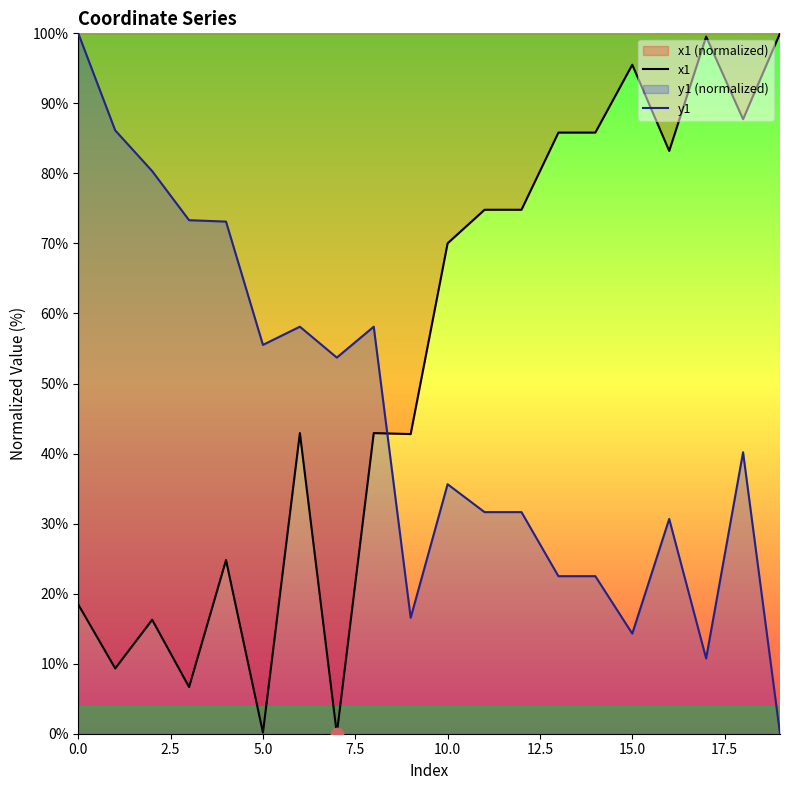

What are all the series names shown in the legend?

x1, y1